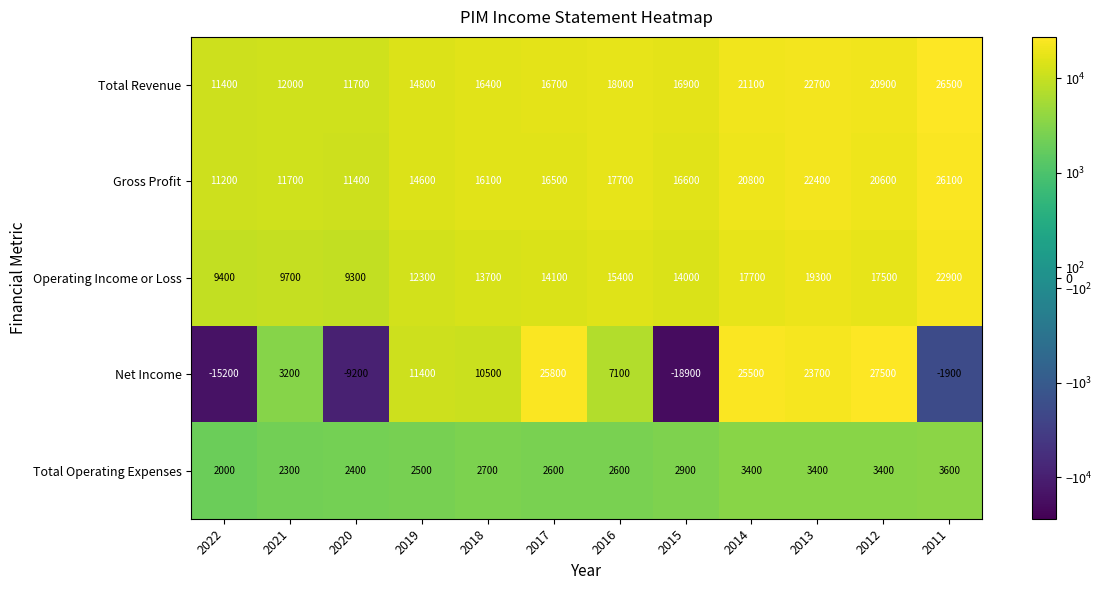

Count the number of categories in the chart.

12